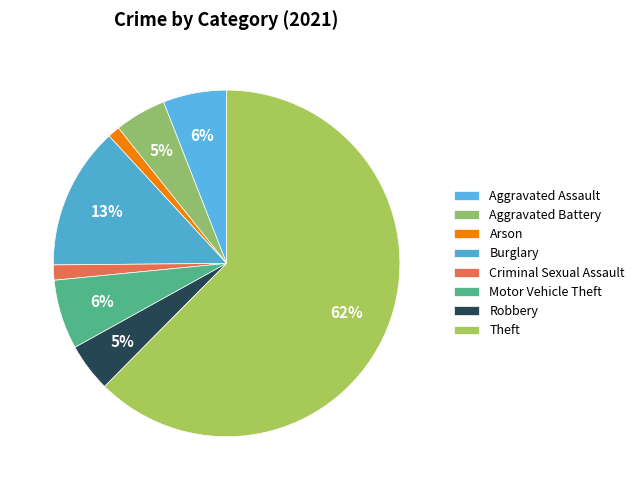

What is the largest slice in the pie chart?

Theft